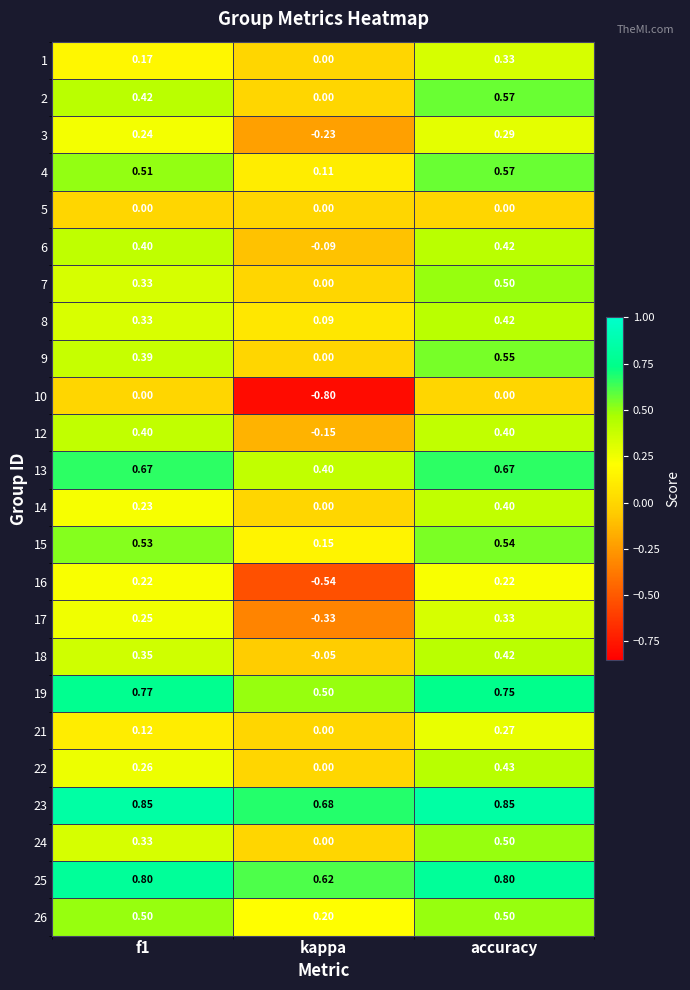

Which series has the widest spread of values?

10